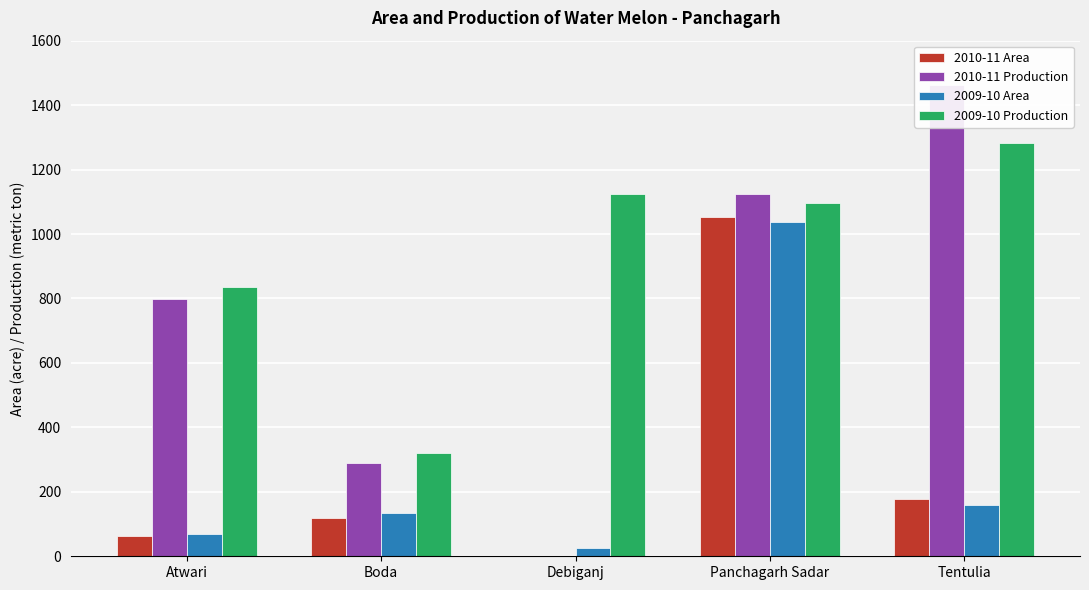

How many values in the 2010-11 Area series are below 120?

2